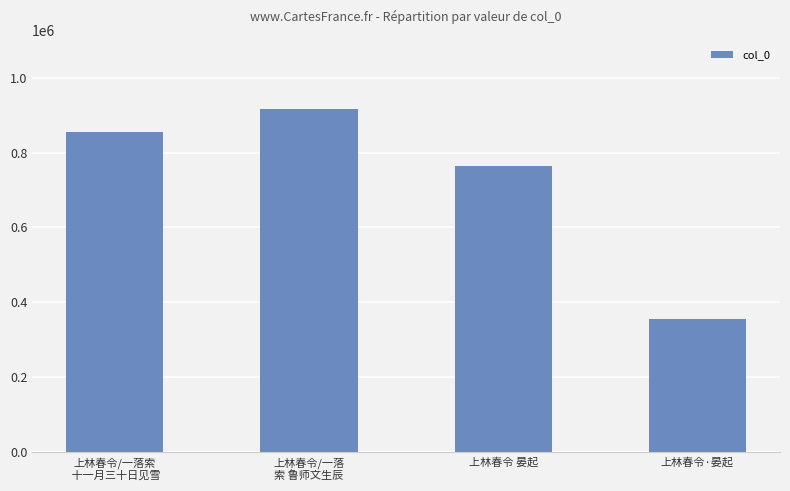

The value at 上林春令/一落
索 鲁师文生辰 is 916531. True or false?

True